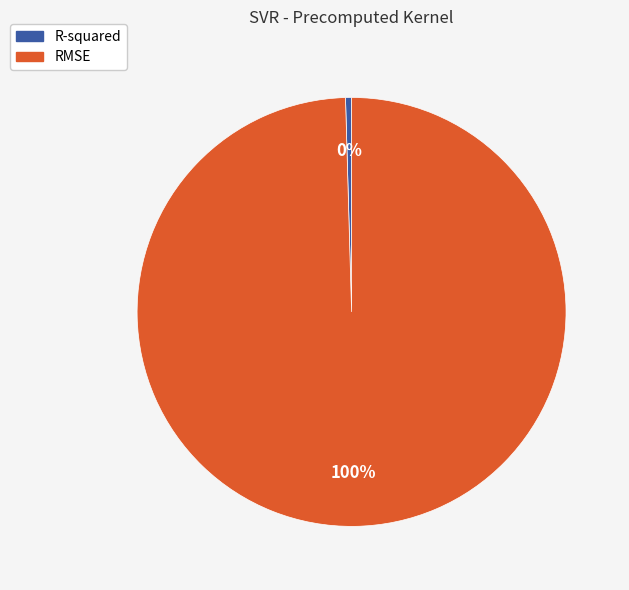

What is the smallest slice in the pie chart?

R-squared